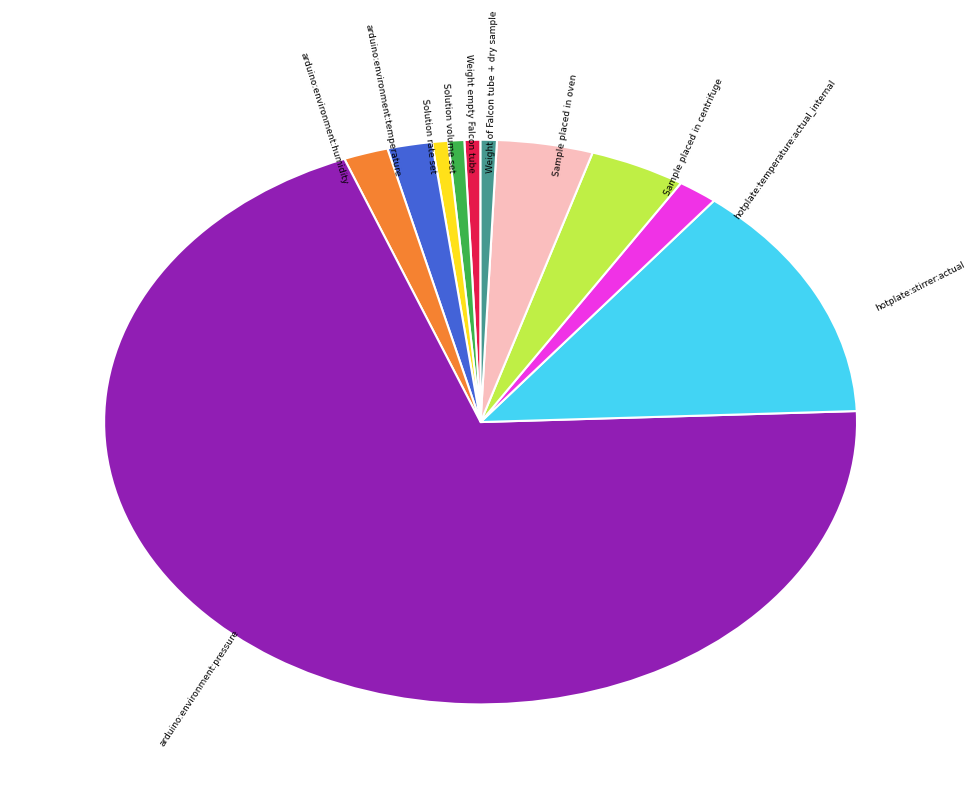

Which slice represents more than half of the pie?

arduino:environment:pressure